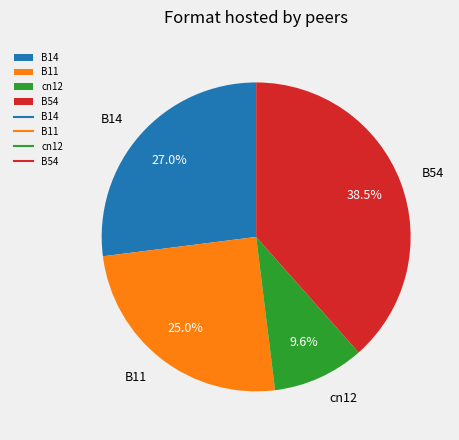

Rank the categories by value from lowest to highest.

cn12, B11, B14, B54